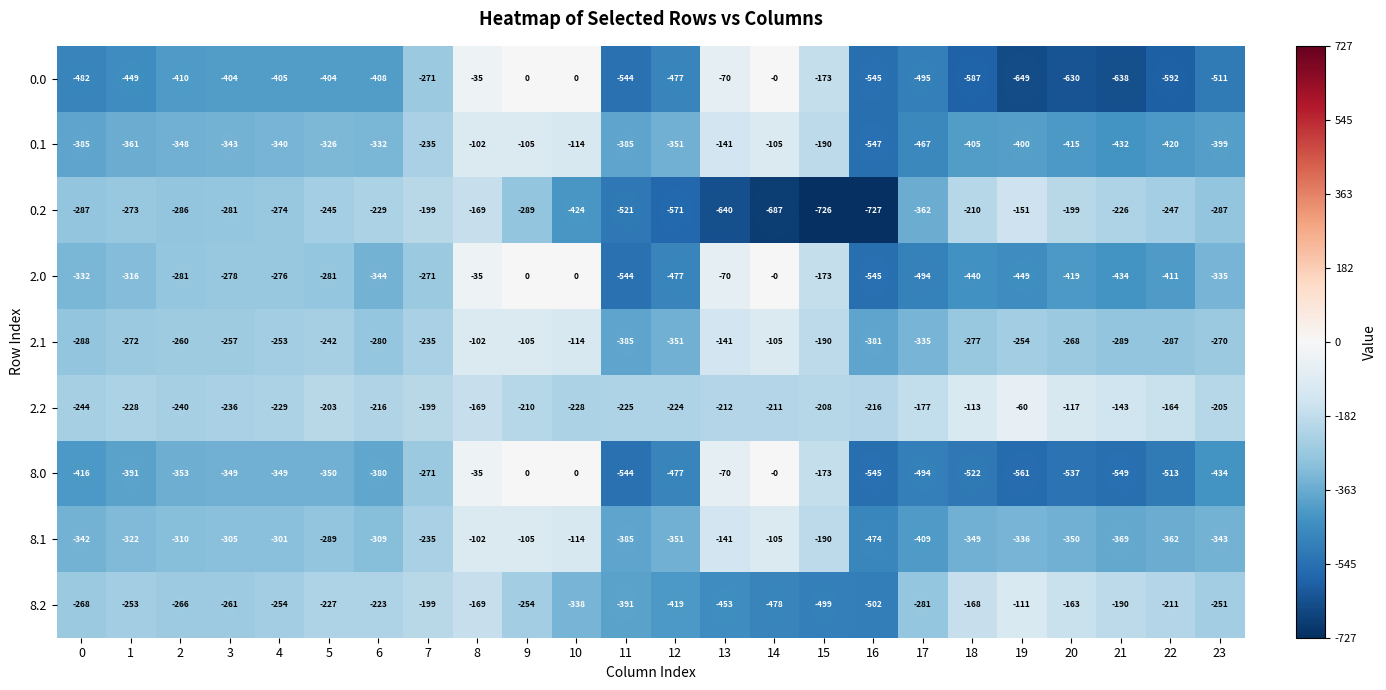

What is the spread (max minus min) of values at 2?

170